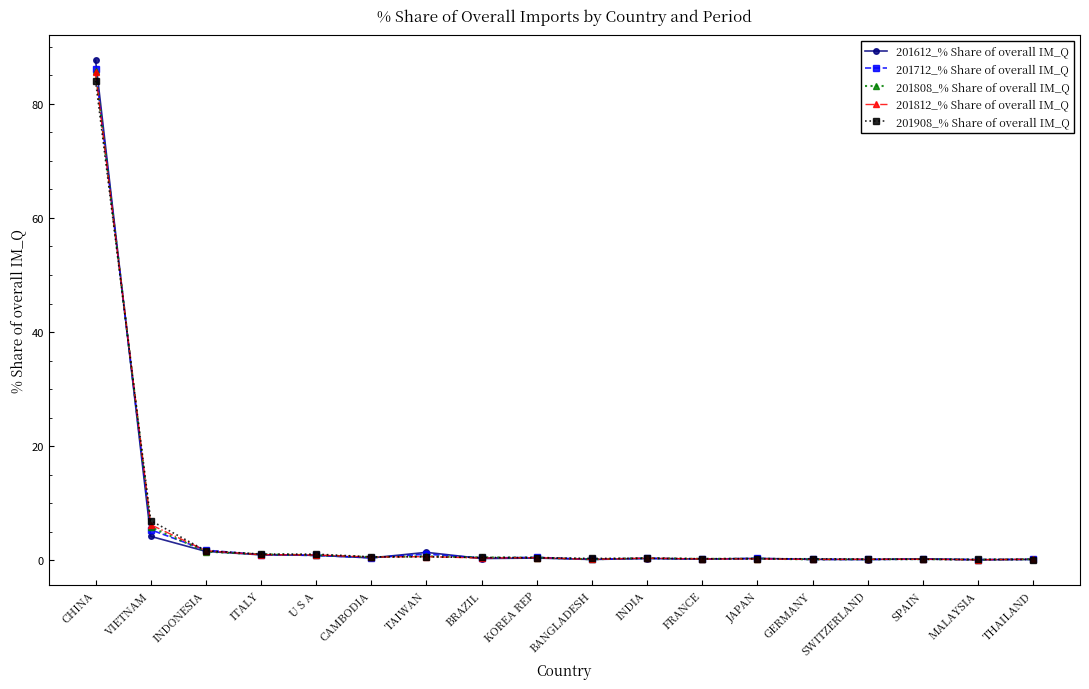

Where is 201612_% Share of overall IM_Q nearest to the value 43?

VIETNAM